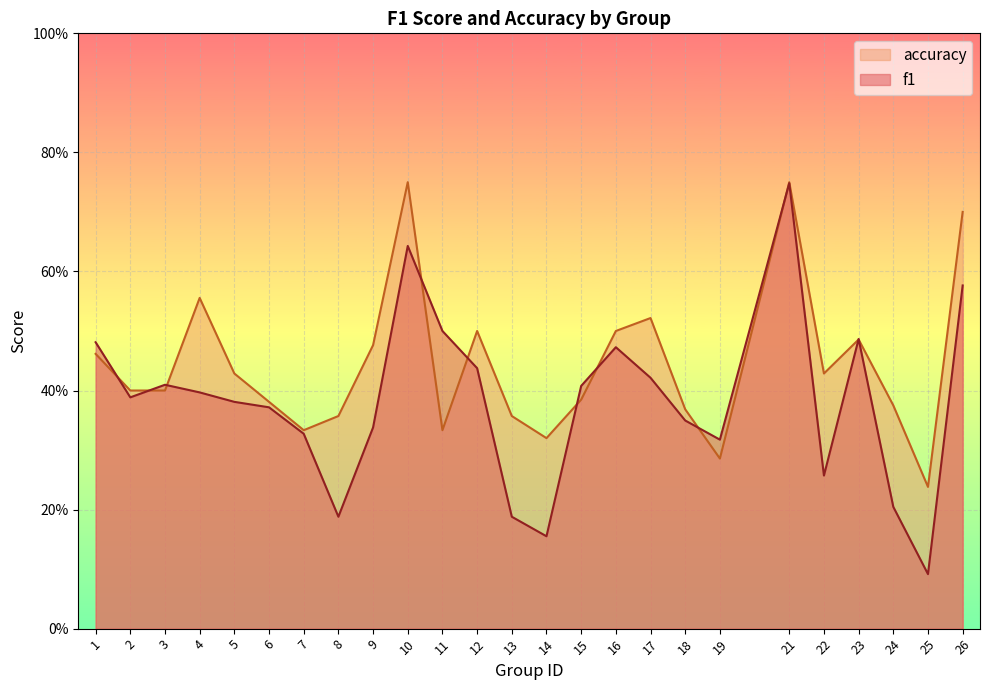

What is the value of the f1 point at the 15th from the left?

0.4